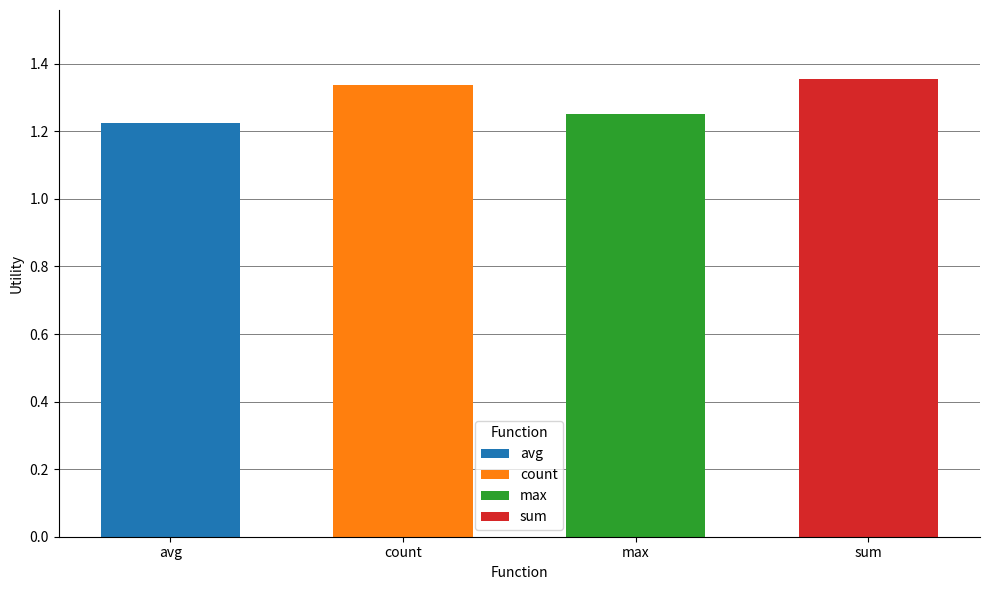

What position from the left is sum?

4